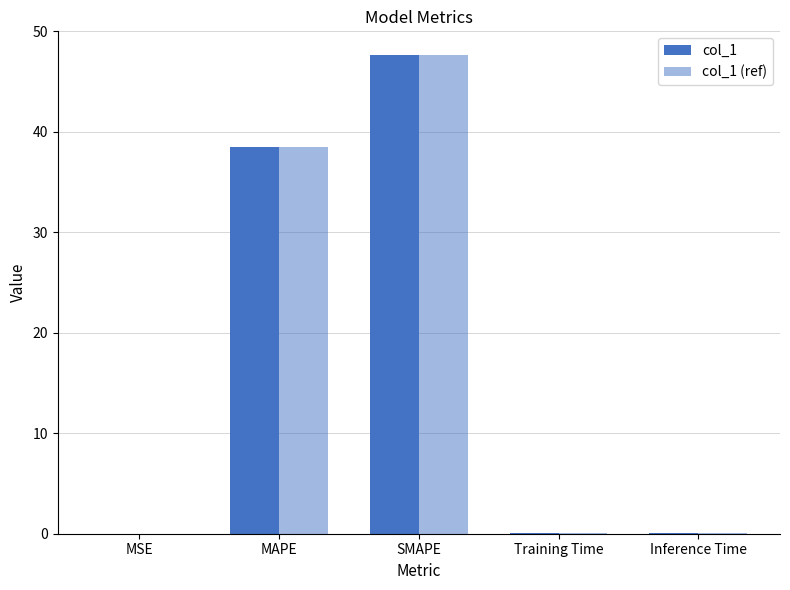

What is the sum of the col_1 (ref) values at MSE and Training Time?

0.1